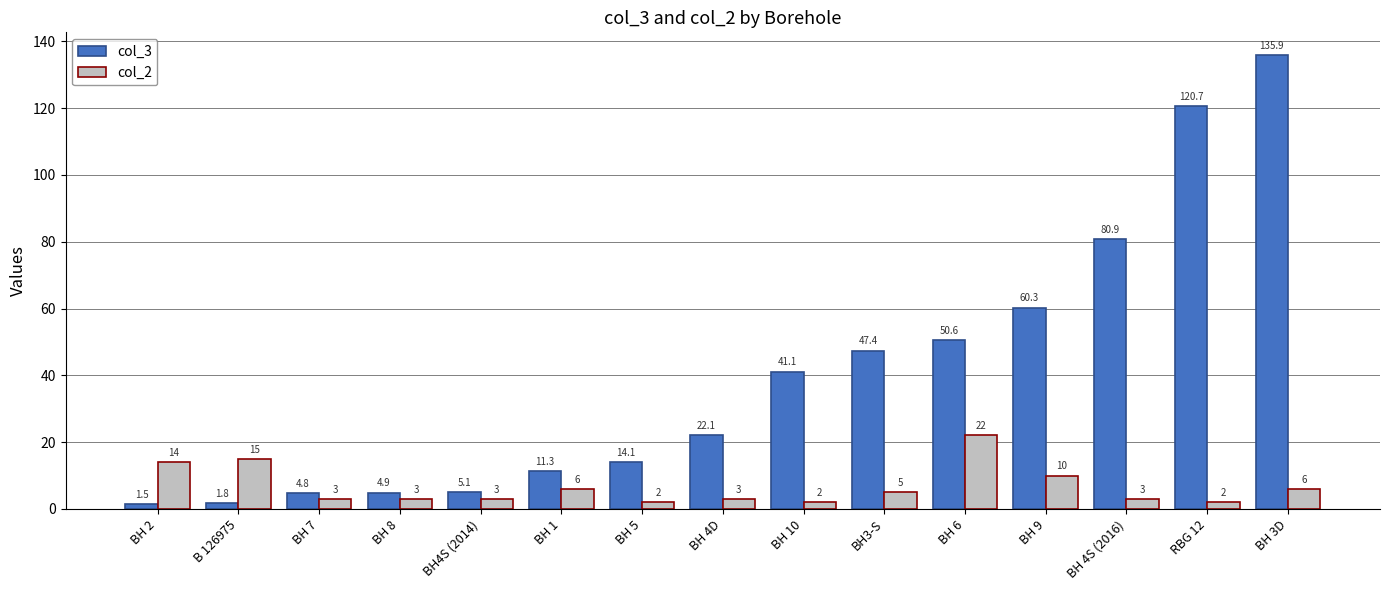

Are the bars grouped side by side (vs. stacked)?

Yes